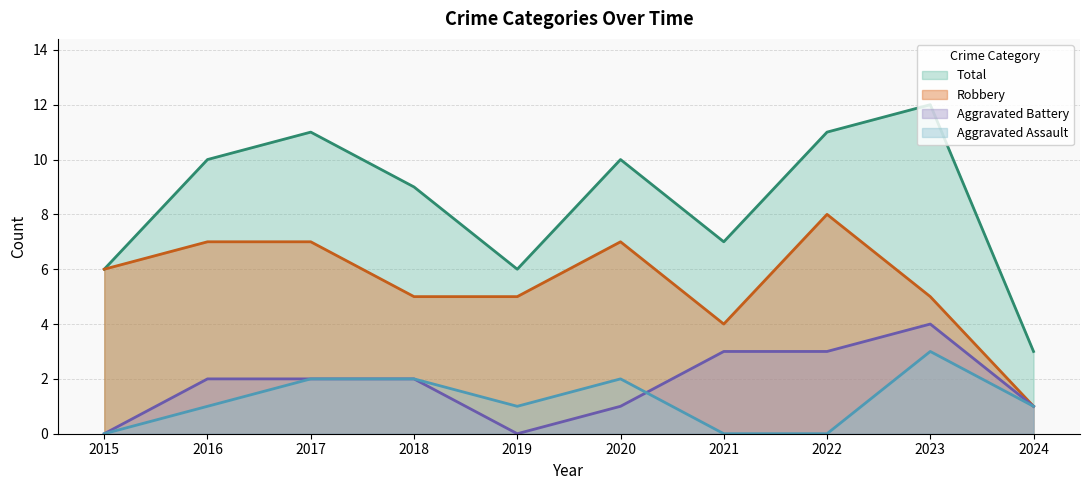

Is the value of Aggravated Assault at 2024 greater than the value of Aggravated Battery at 2023?

No